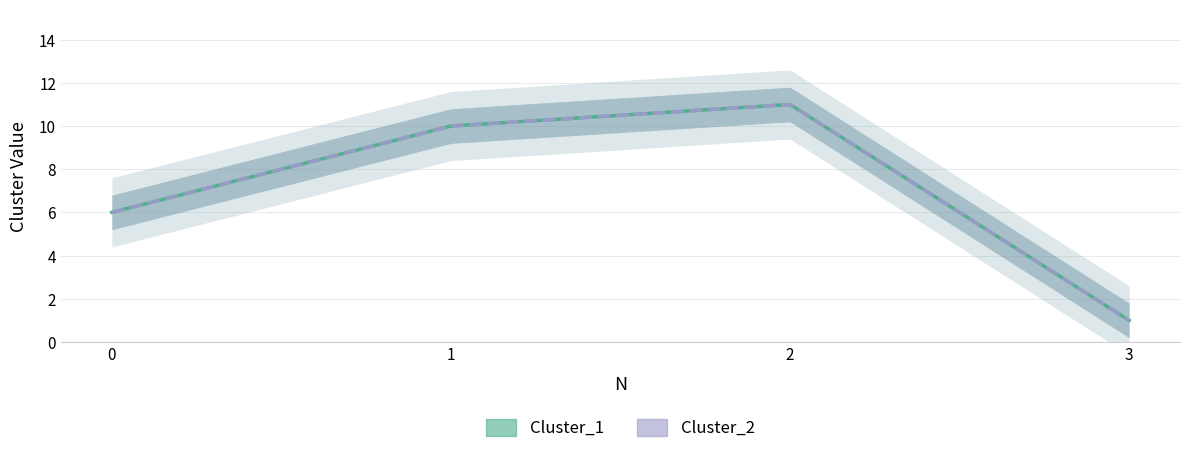

Rank the series at 0 from highest to lowest value.

Cluster_1, Cluster_2